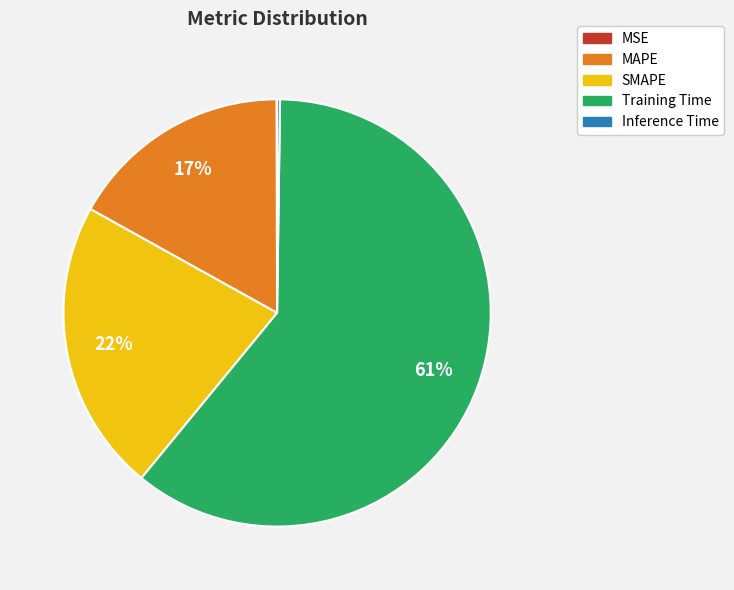

Is the sum of SMAPE and MAPE greater than half?

No